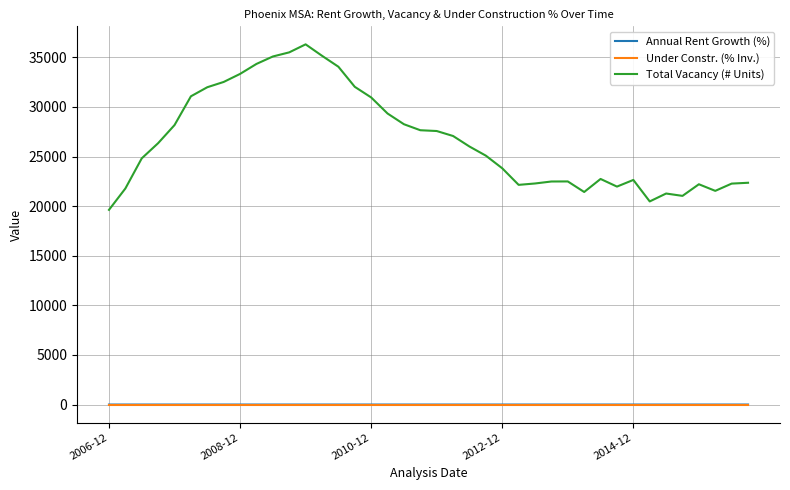

Which series has the largest range (max minus min)?

Total Vacancy (# Units)